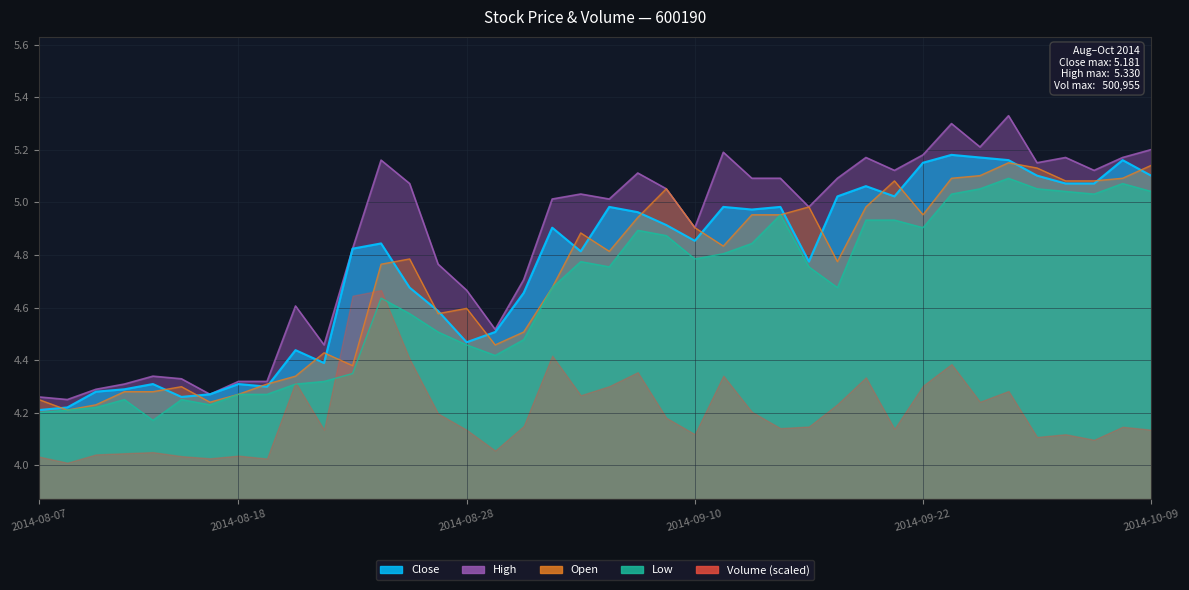

What is the maximum value shown in the chart?

5.3